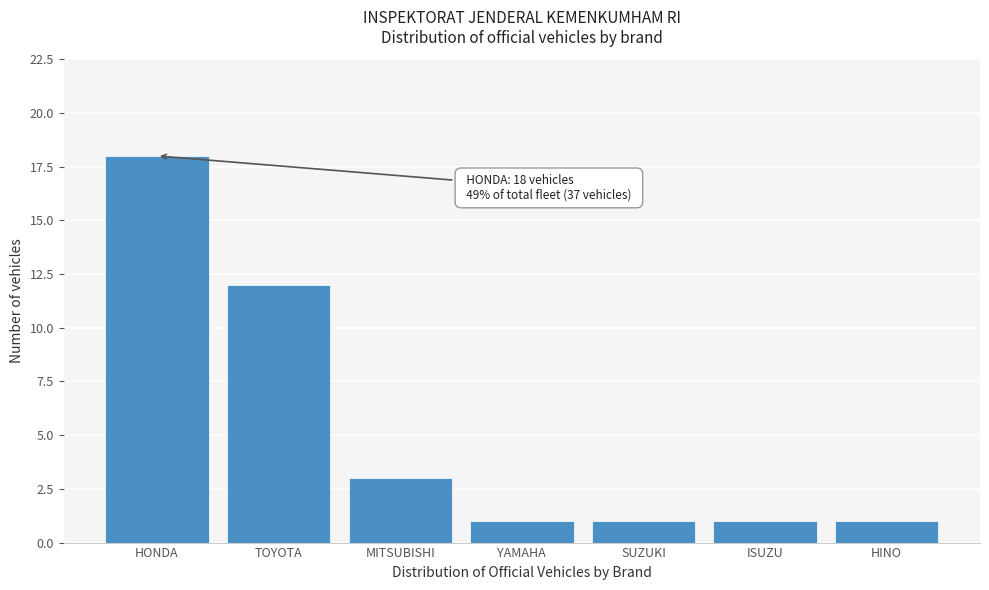

Reading left to right, extract all data points from this chart.

18	12	3	1	1	1	1